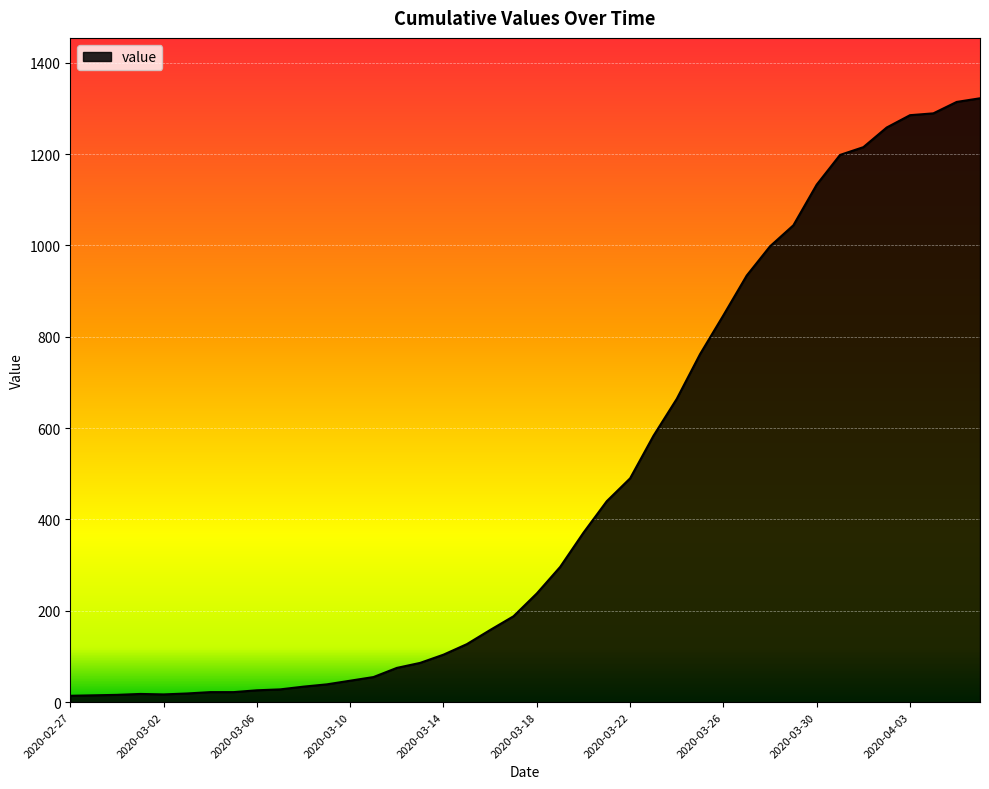

What is the difference between the maximum and second lowest values?

1307